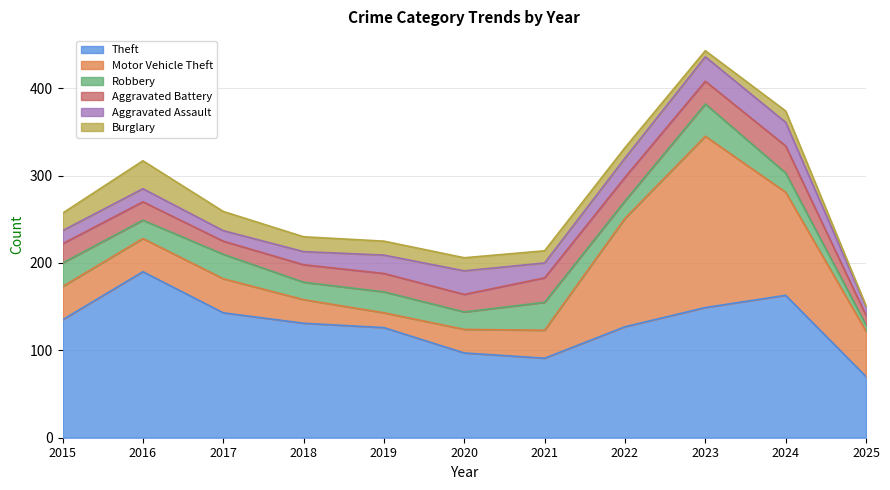

Count the number of categories in the chart.

11